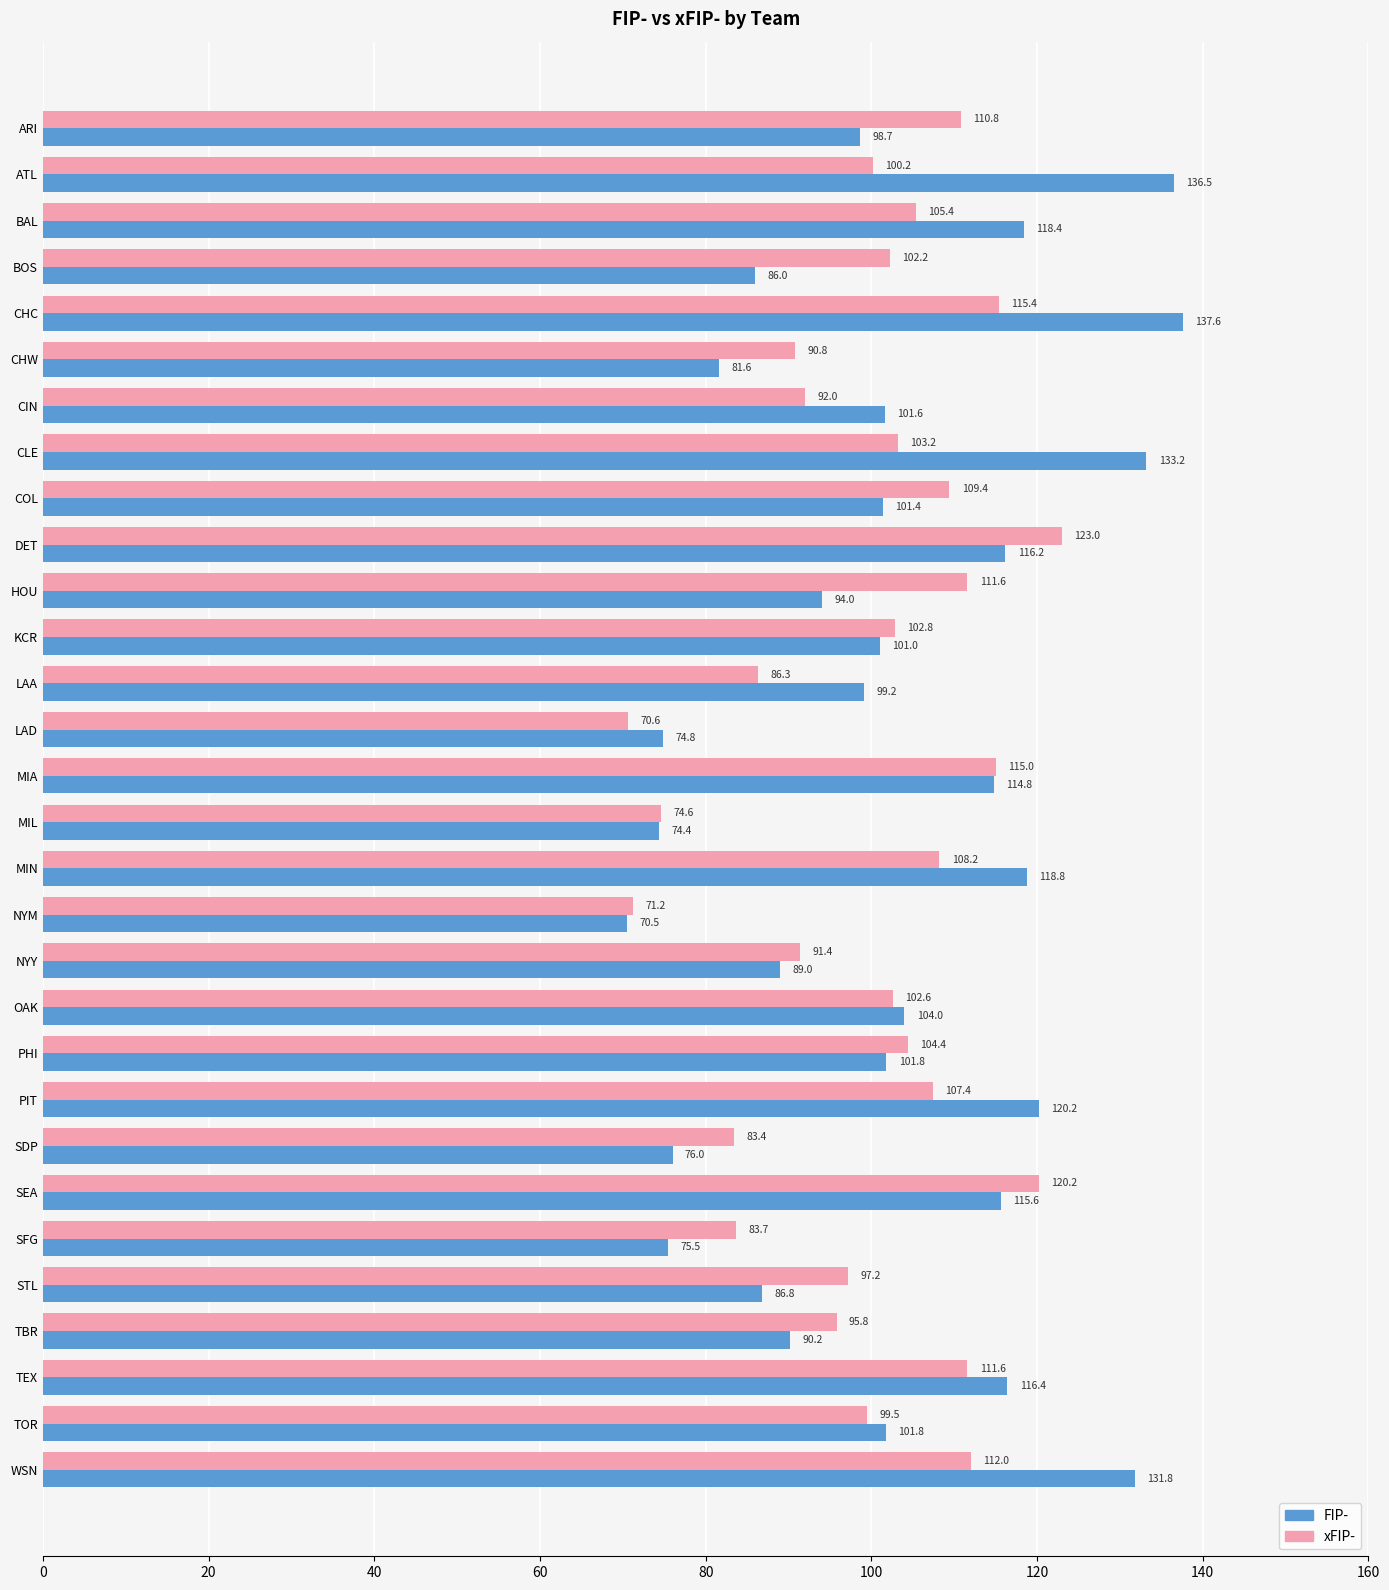

Which series has the widest spread of values?

FIP-